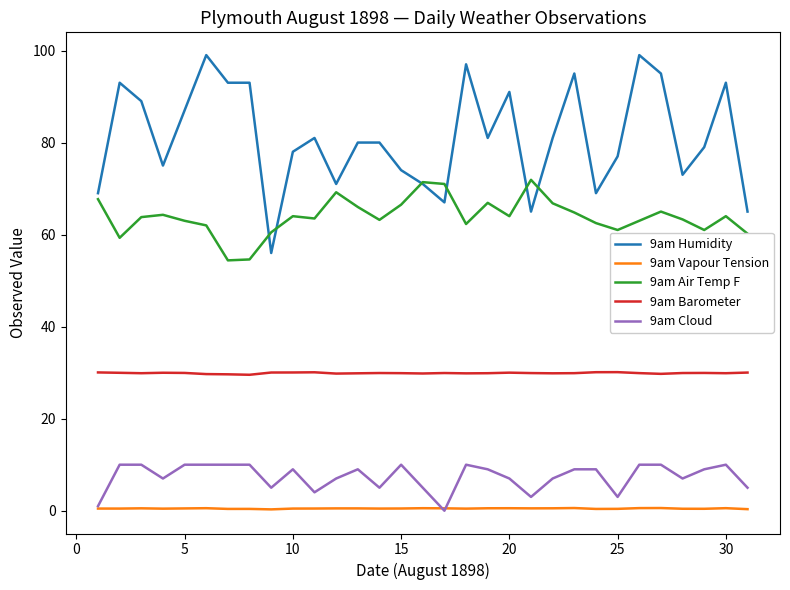

Rank the series by their maximum value, from lowest to highest.

9am Vapour Tension, 9am Cloud, 9am Barometer, 9am Air Temp F, 9am Humidity